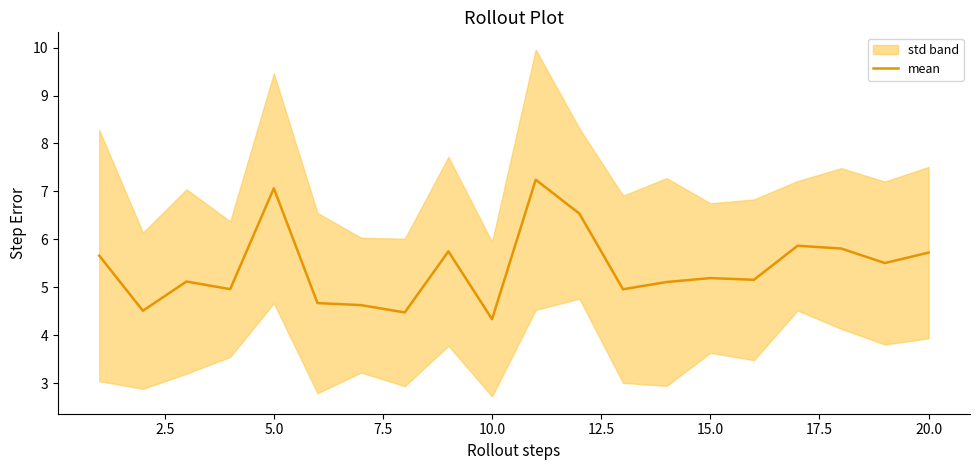

What is the greatest value displayed?

7.2